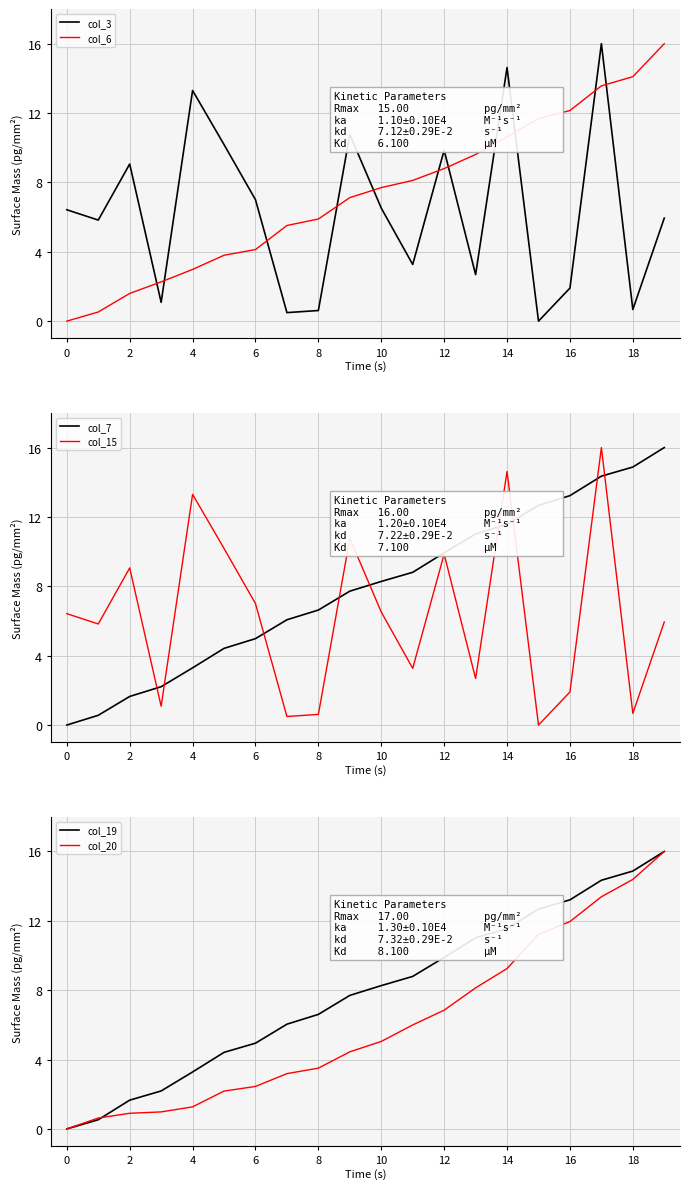

Is it true that col_3 equals 6.0 at 12?

False